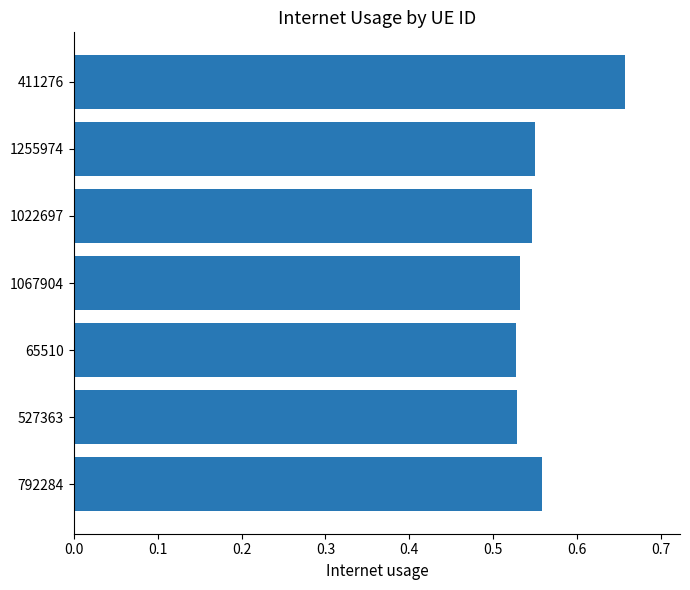

What is the sum of the values at 65510 and 1022697?

1.1